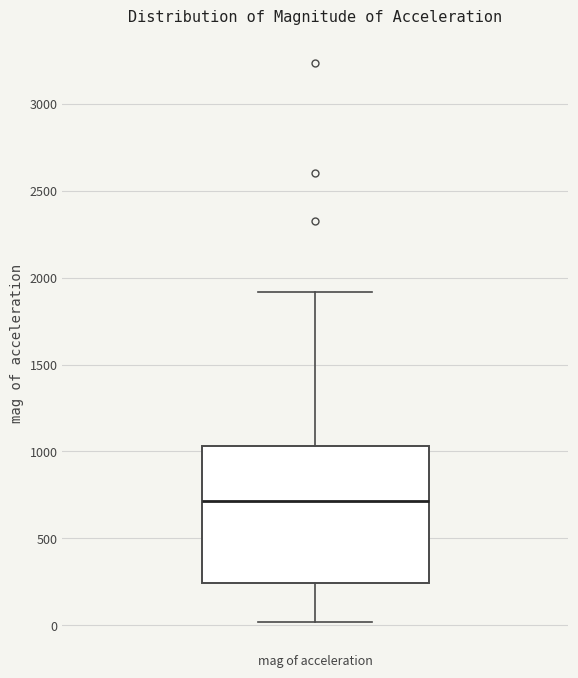

Transcribe this box plot: give where the median line is, the range the box spans, and where the two whiskers end, as read against the y-axis. The values are not printed on the chart, so give them approximately, as read against the axis.

median 700, box 250 to 1050, whiskers 0 to 1900